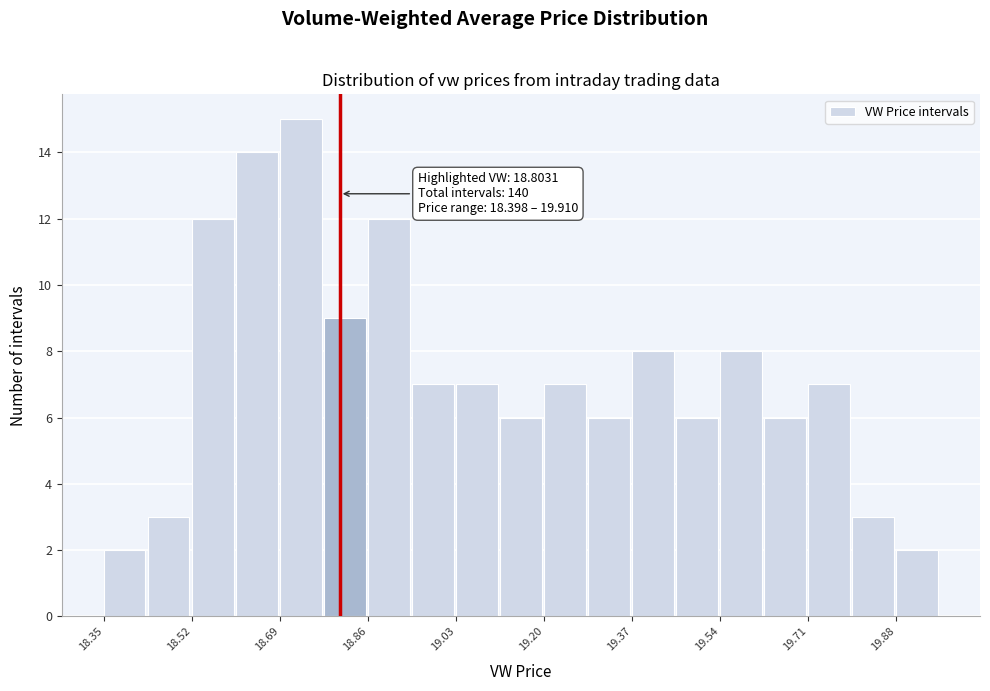

Which range on the x-axis has the tallest bar?

18.68 to 18.78